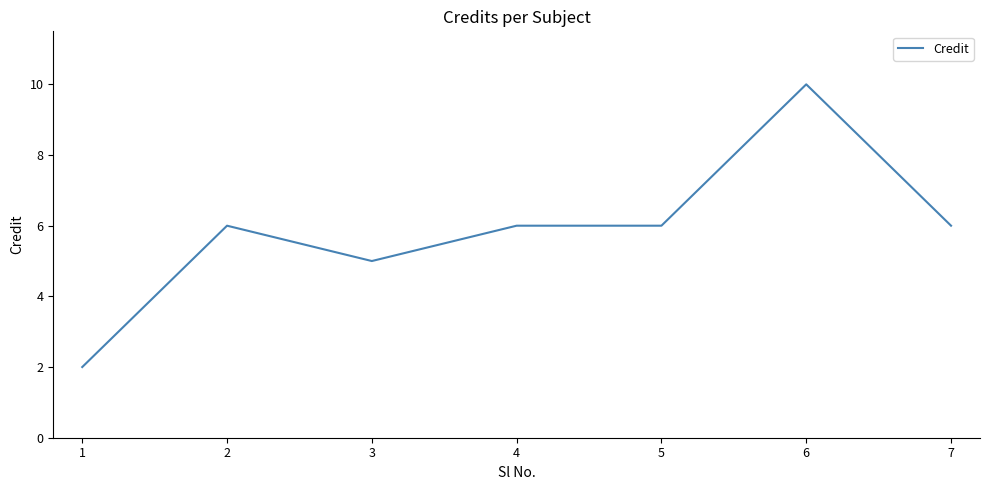

What is the approximate value at 3?

5